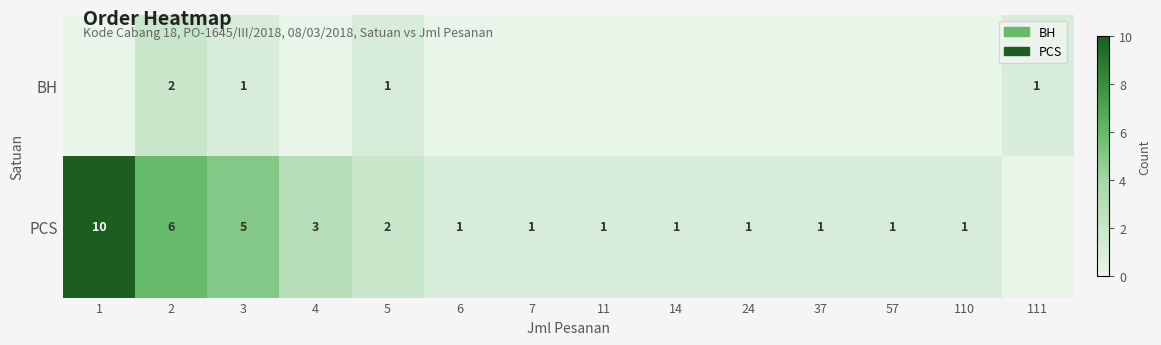

The value of PCS at 57 is 0. True or false?

False